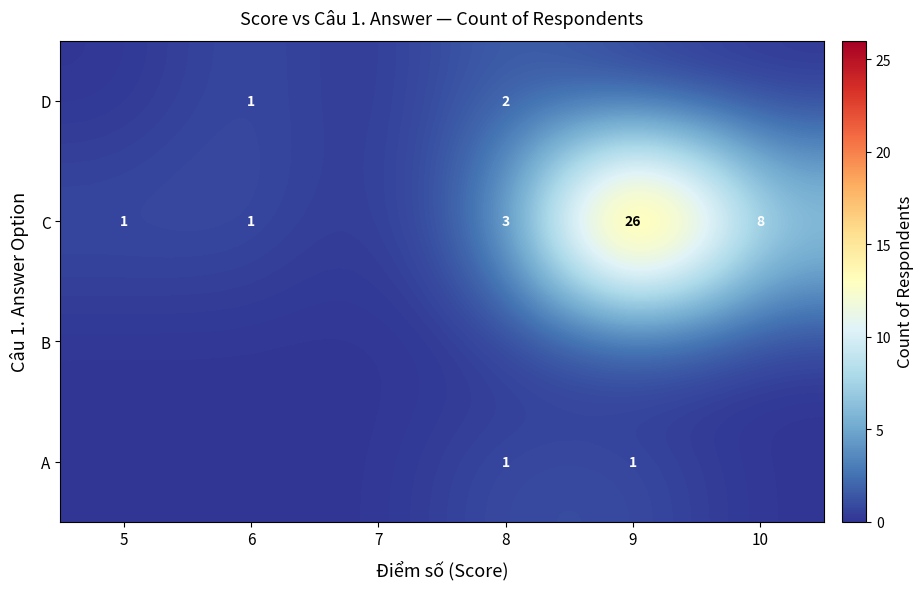

The value of A at 8 is 1. True or false?

True